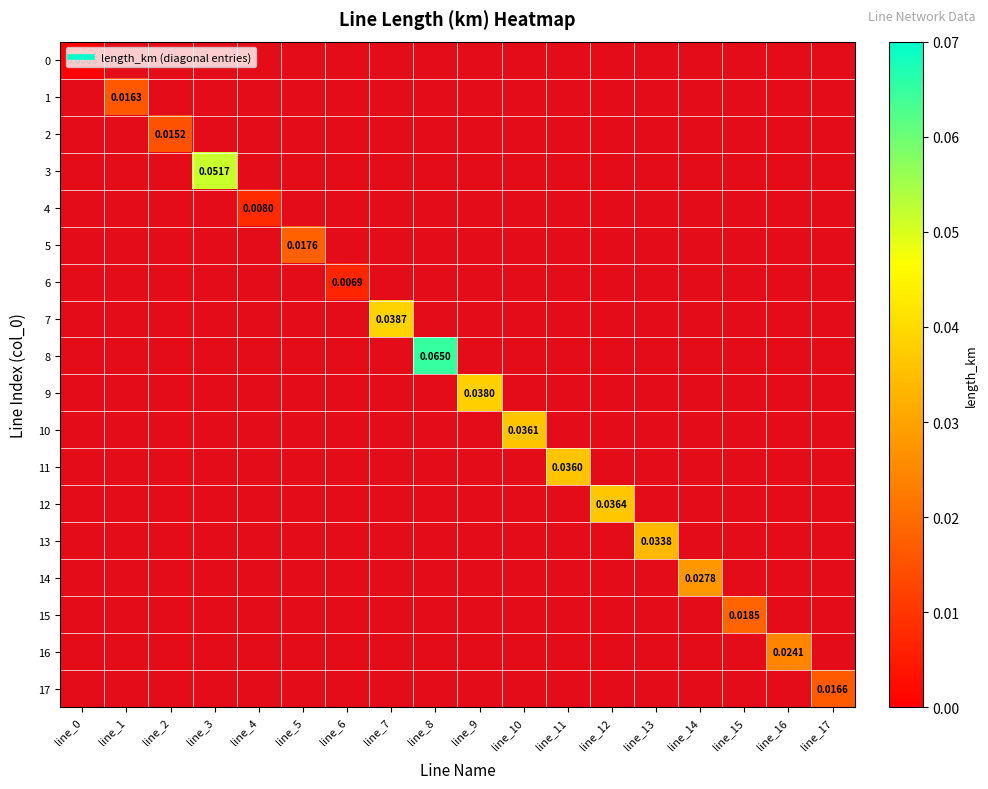

Is the value of 16 at line_8 greater than the value of 11 at line_3?

No